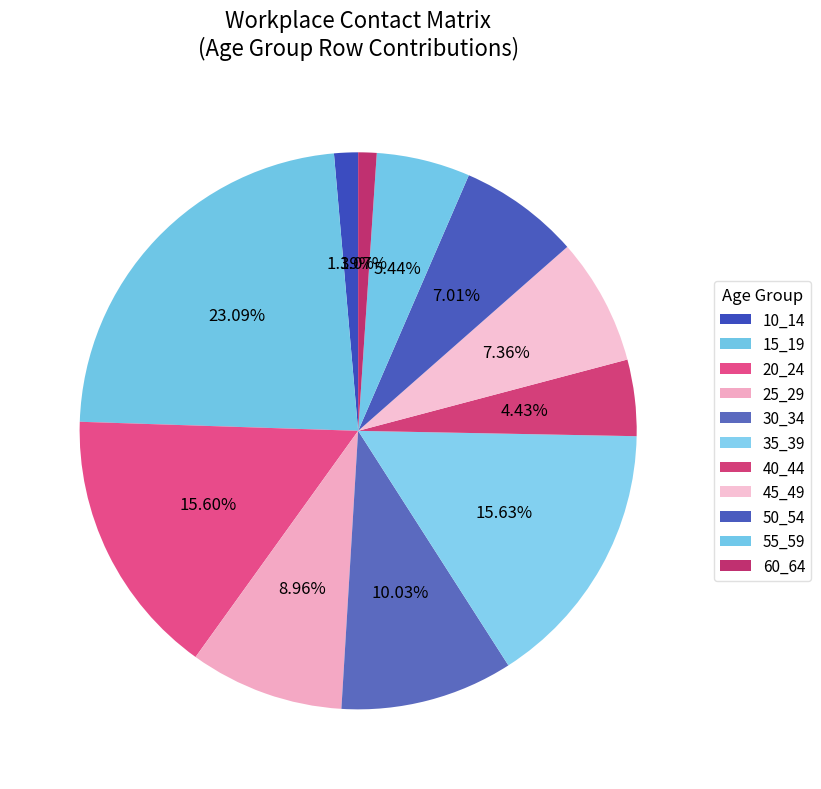

Rank the categories by value from highest to lowest.

15_19, 35_39, 20_24, 30_34, 25_29, 45_49, 50_54, 55_59, 40_44, 10_14, 60_64